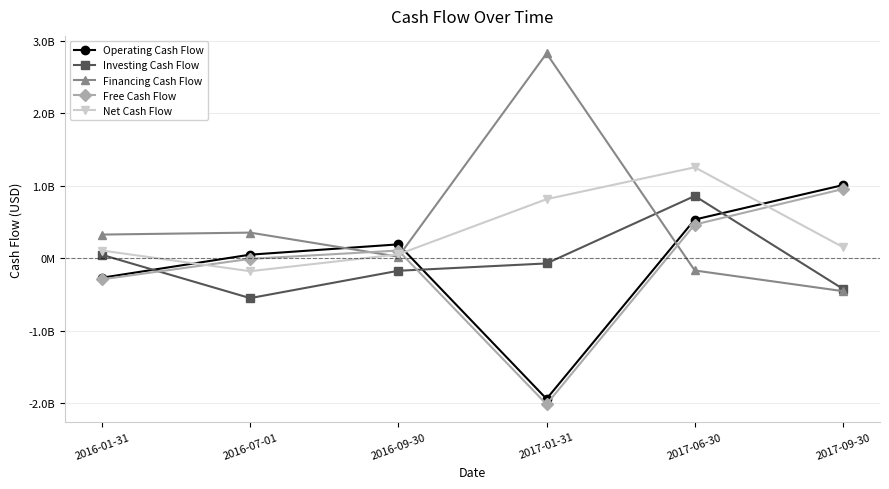

How many intersections are there between Net Cash Flow and Operating Cash Flow?

3